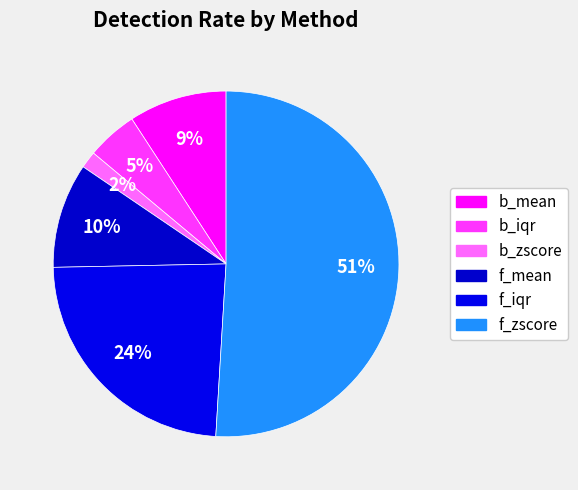

Is there a majority slice in this chart?

Yes